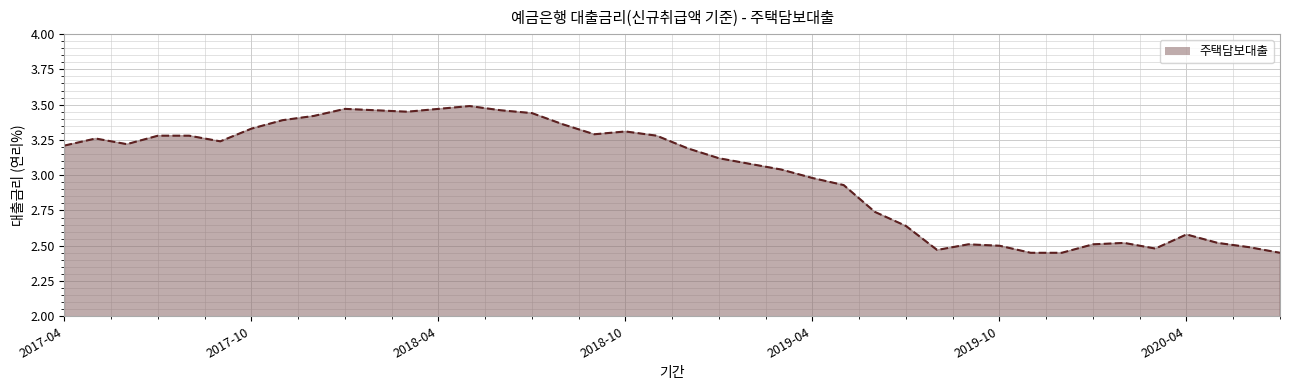

What is the difference between the maximum and minimum values?

1.0